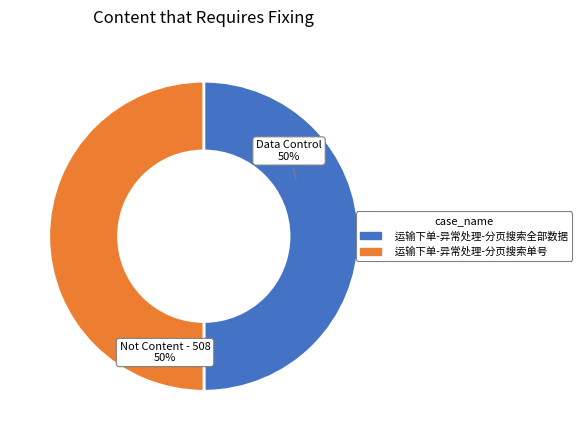

What percentage is the 运输下单-异常处理-分页搜索单号 slice, to the nearest percent?

50%